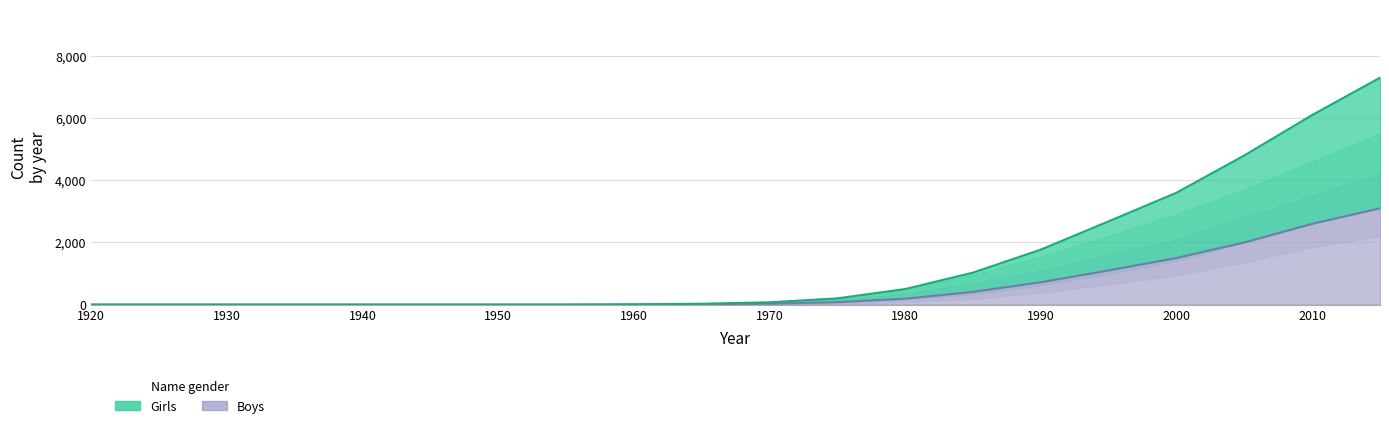

Rank the series by their maximum value, from highest to lowest.

Girls, Boys